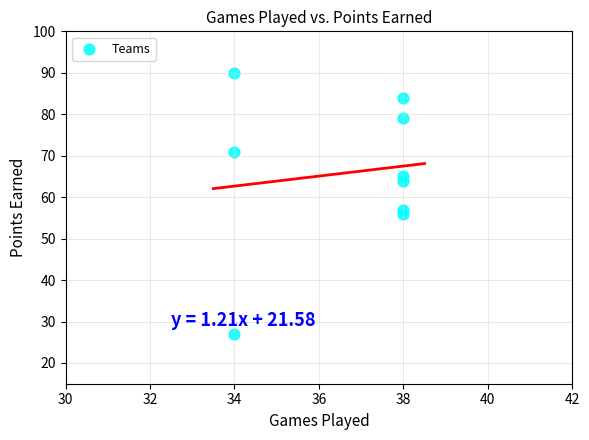

What is the range of Y values (max minus min)?

63